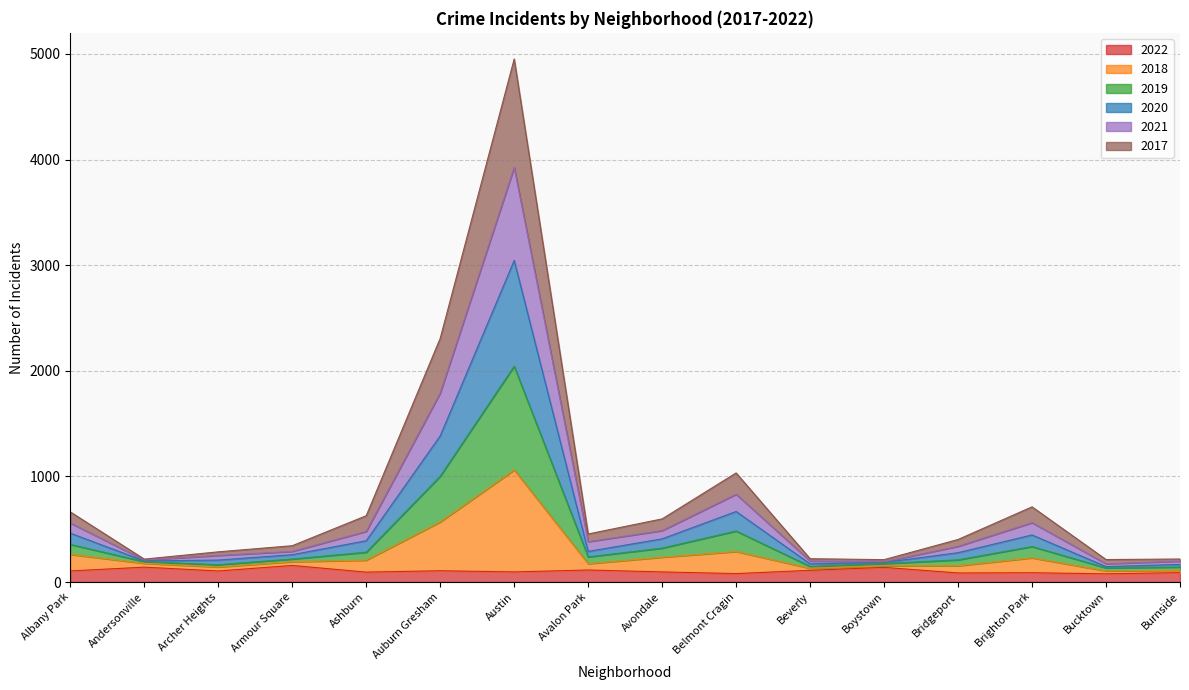

What is the total value across all series at Belmont Cragin?

1033